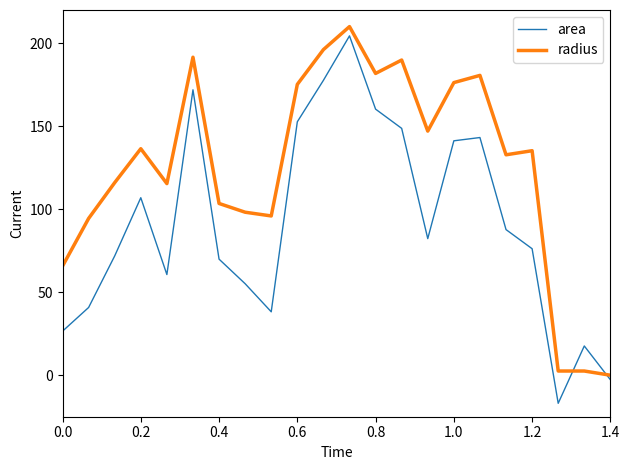

Which series ends up on top after the final intersection of radius and area?

radius